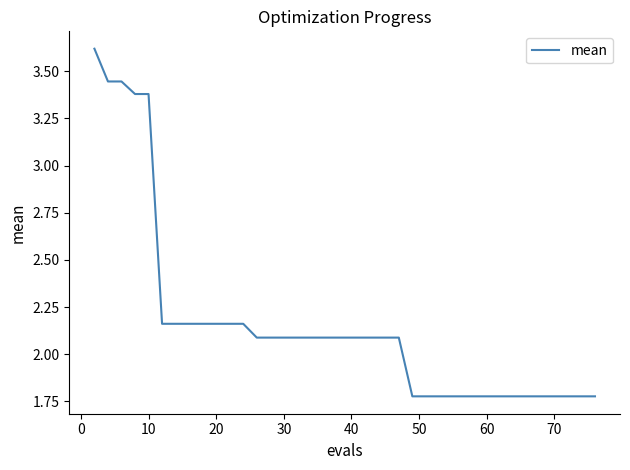

What is the greatest value displayed?

3.6